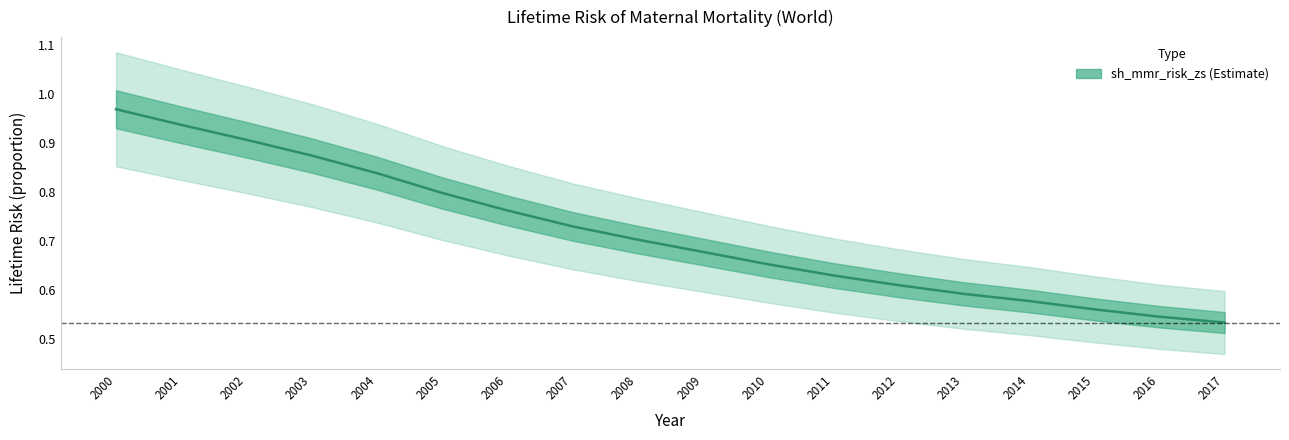

List the labels in order of value, largest first.

2000, 2001, 2002, 2003, 2004, 2005, 2006, 2007, 2008, 2009, 2010, 2011, 2012, 2013, 2014, 2015, 2016, 2017